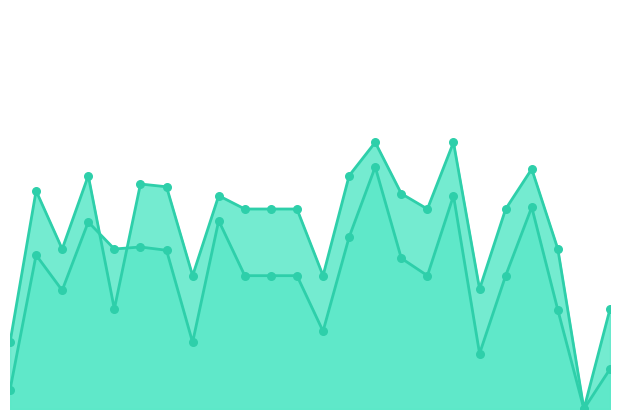

At which category is the sum across all series the highest?

16